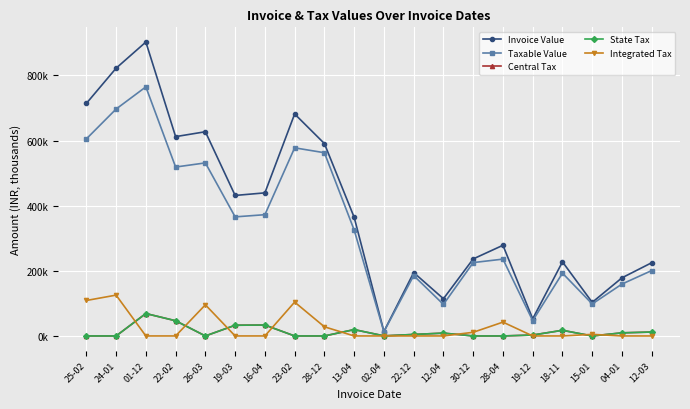

Where is Invoice Value nearest to the value 458?

16-04